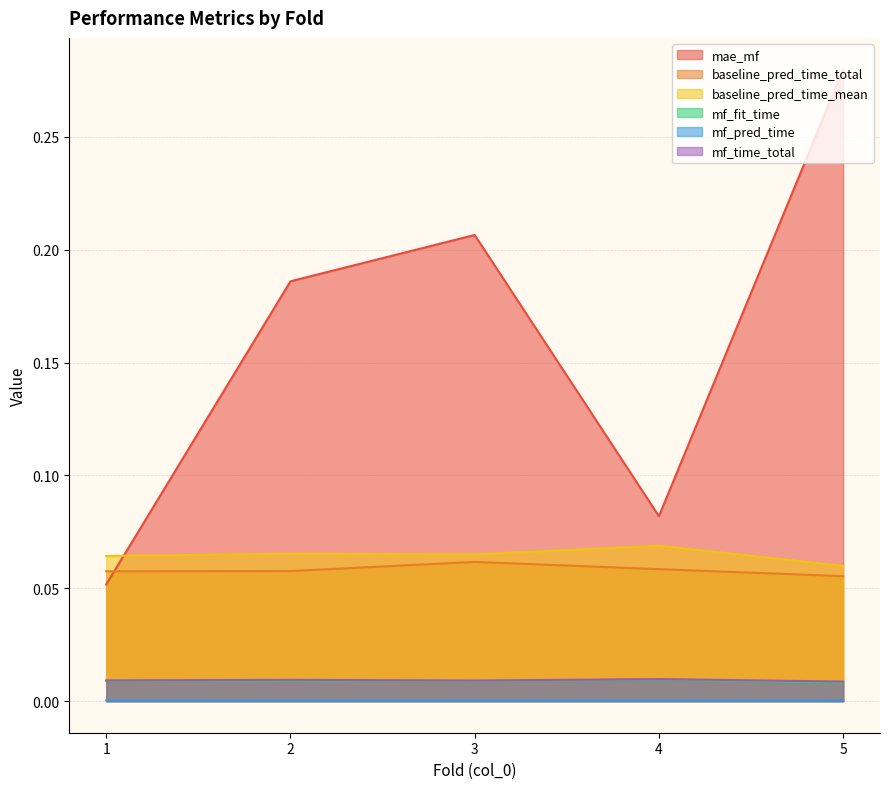

Which category has the highest value across all series?

5